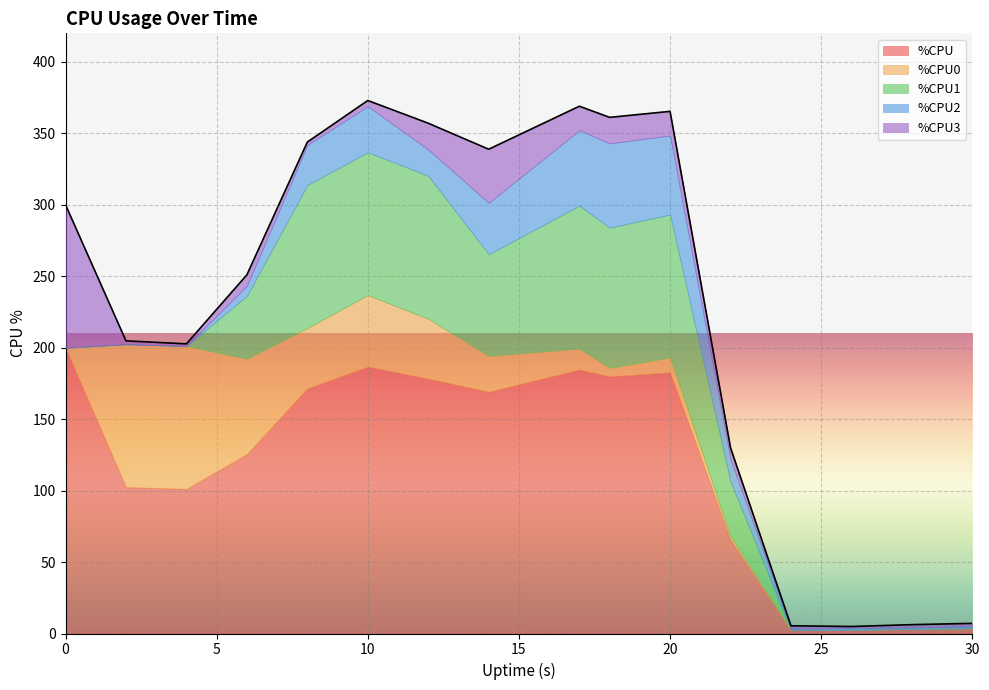

How many distinct data groups are displayed?

5